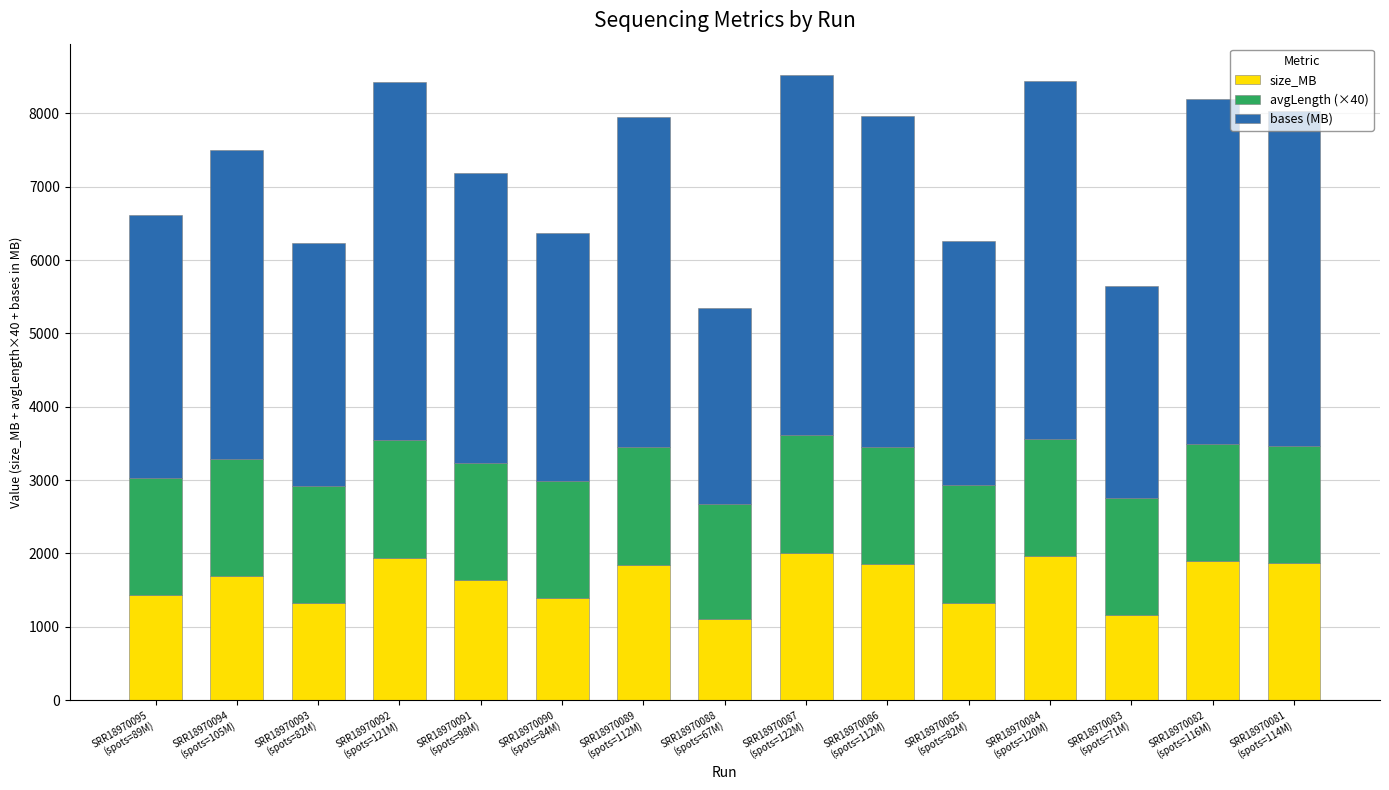

What is the difference between the second highest and second lowest values in the size_MB series?

807.0